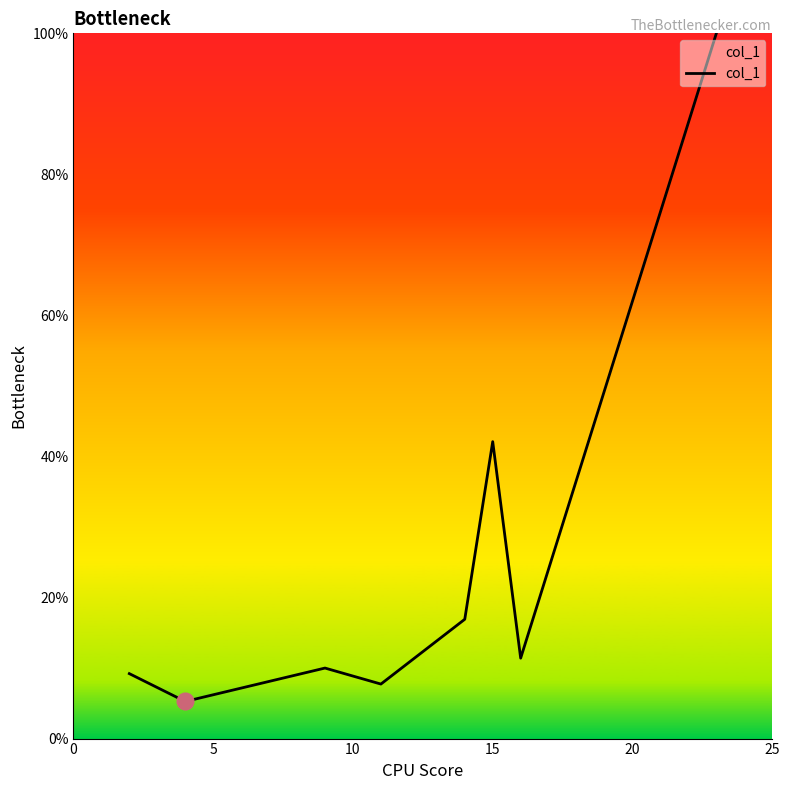

What is the difference between the maximum and minimum values?

94.7